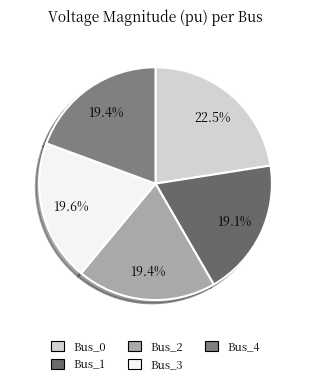

To the nearest percent, what portion does Bus_2 represent?

19%